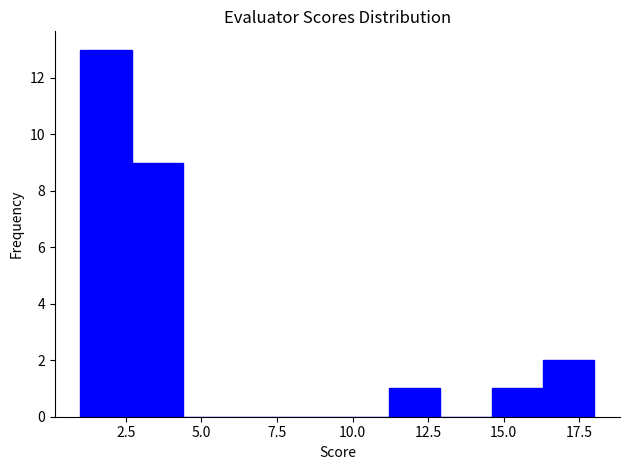

Read against the x-axis, roughly where is the centre of the tallest bar?

2.0